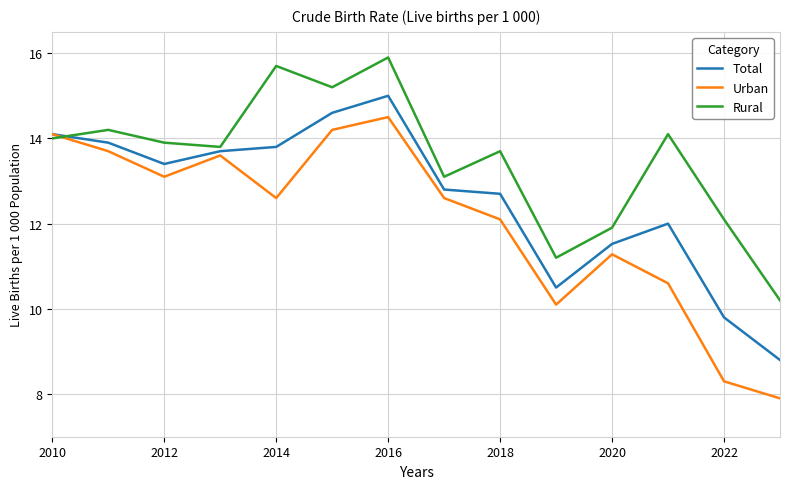

List the series in order of their overall mean, lowest first.

Urban, Total, Rural